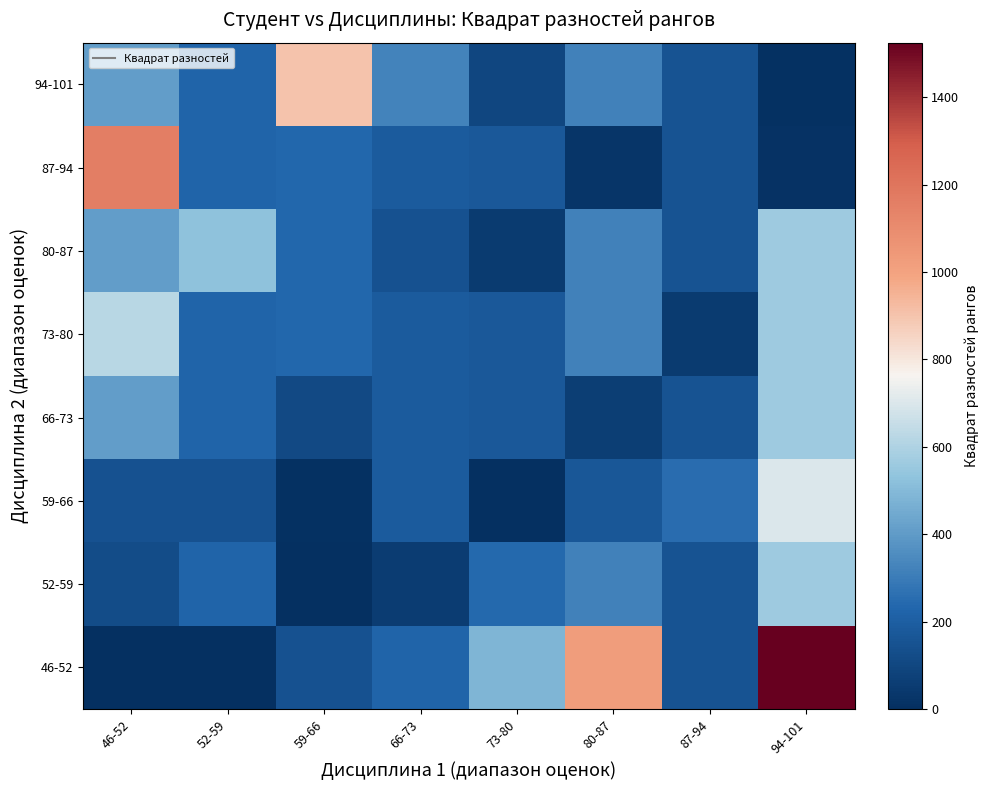

What is the spread (max minus min) of values at 52-59?

529.0